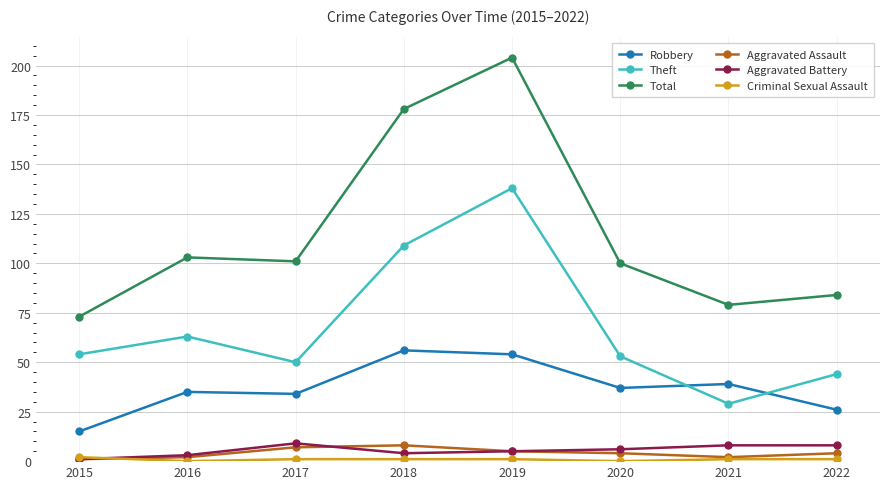

True or false: Aggravated Battery has more than 0 interior local peaks.

True